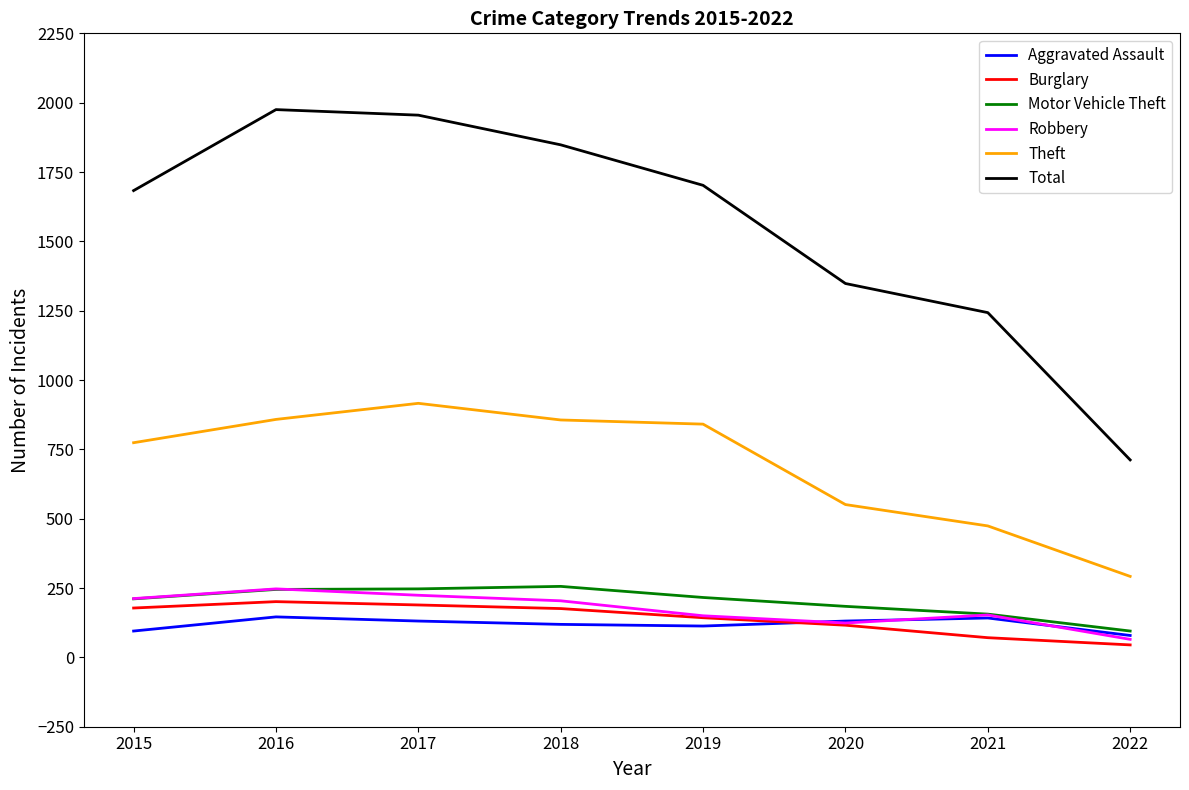

How many series are shown in this chart?

6